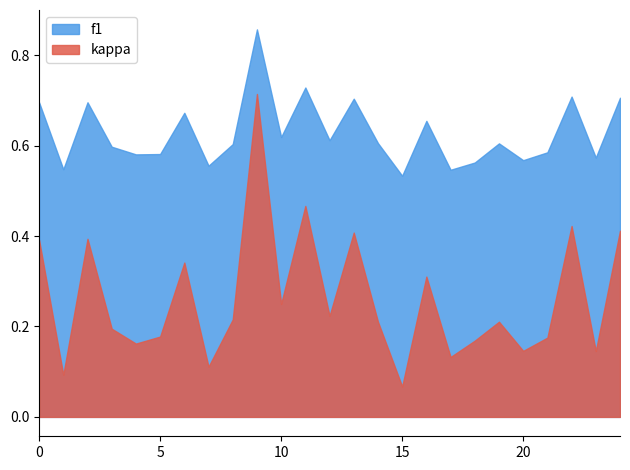

What is the highest value of the f1 series?

0.9